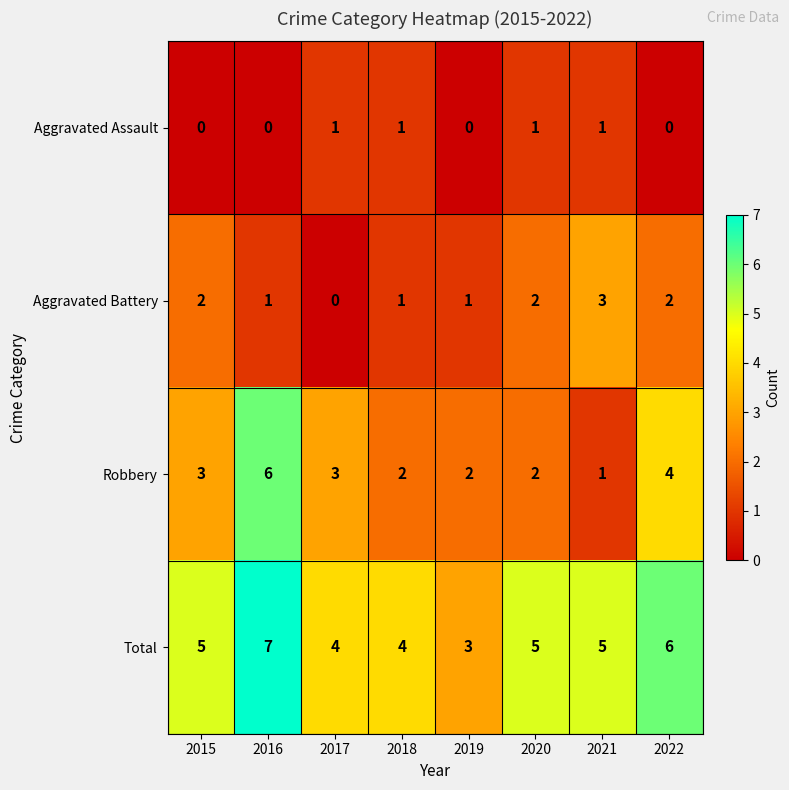

How many data points does each series have?

8